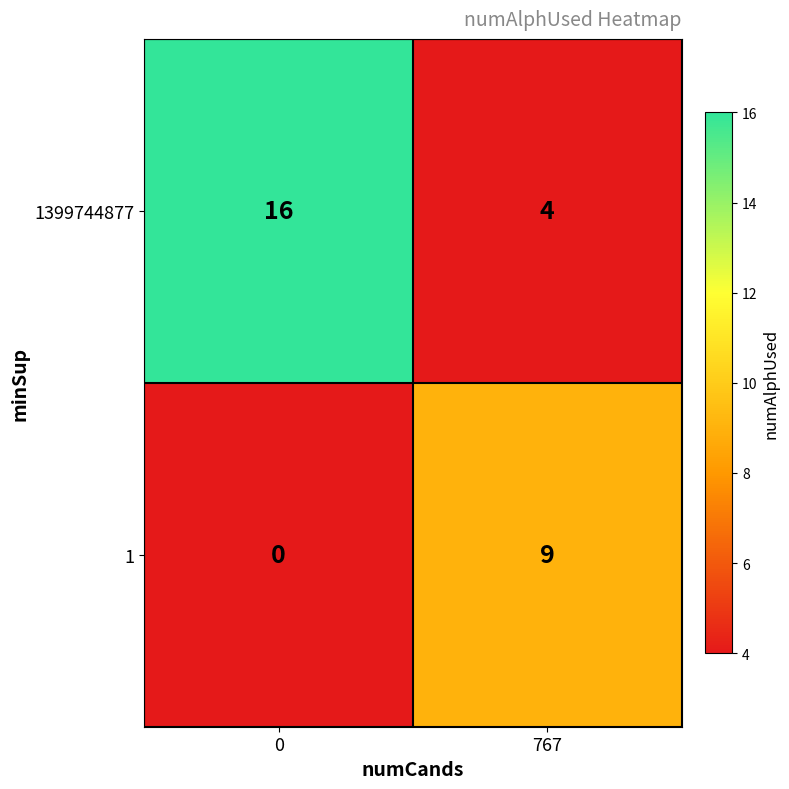

Reading right to left, list all the values displayed in this chart.

1399744877: 767=4	0=16
1: 767=9	0=0